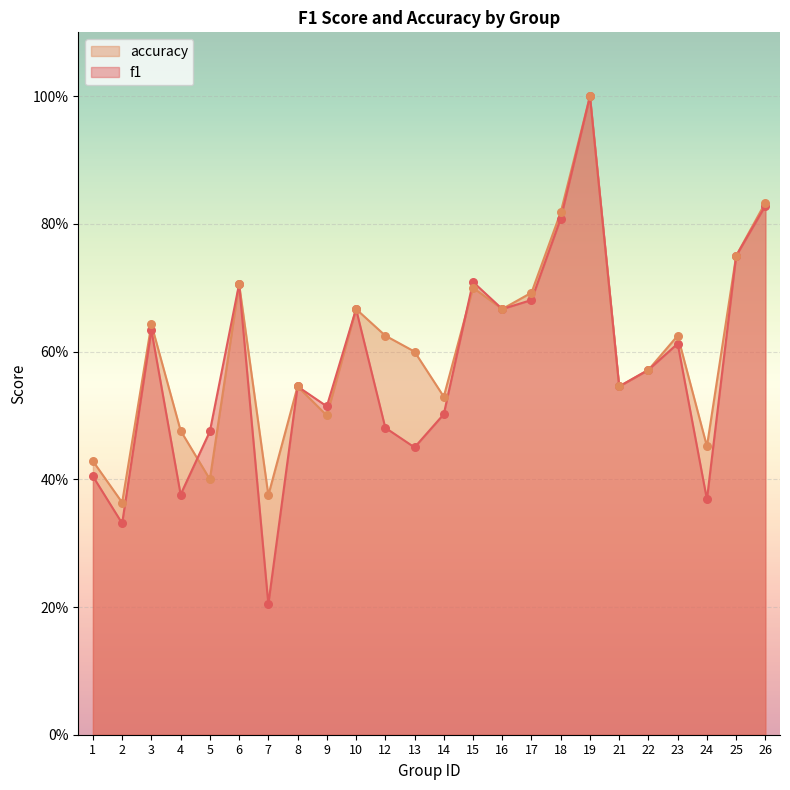

What is the total value across all series at 6?

1.4